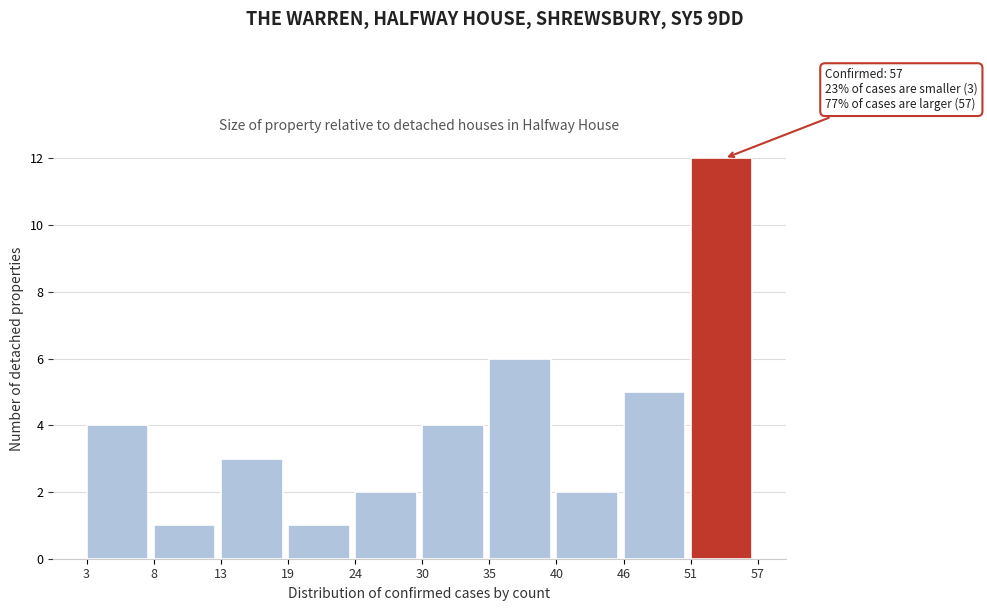

Reading left to right, what are all the values shown in this chart?

4	1	3	1	2	4	6	2	5	12